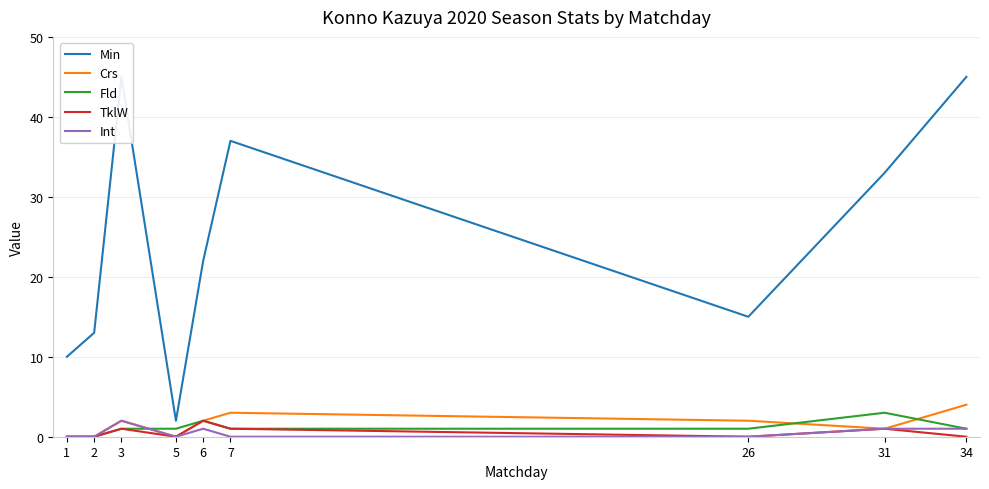

List the series in order of their peak value, highest first.

Min, Crs, Fld, TklW, Int